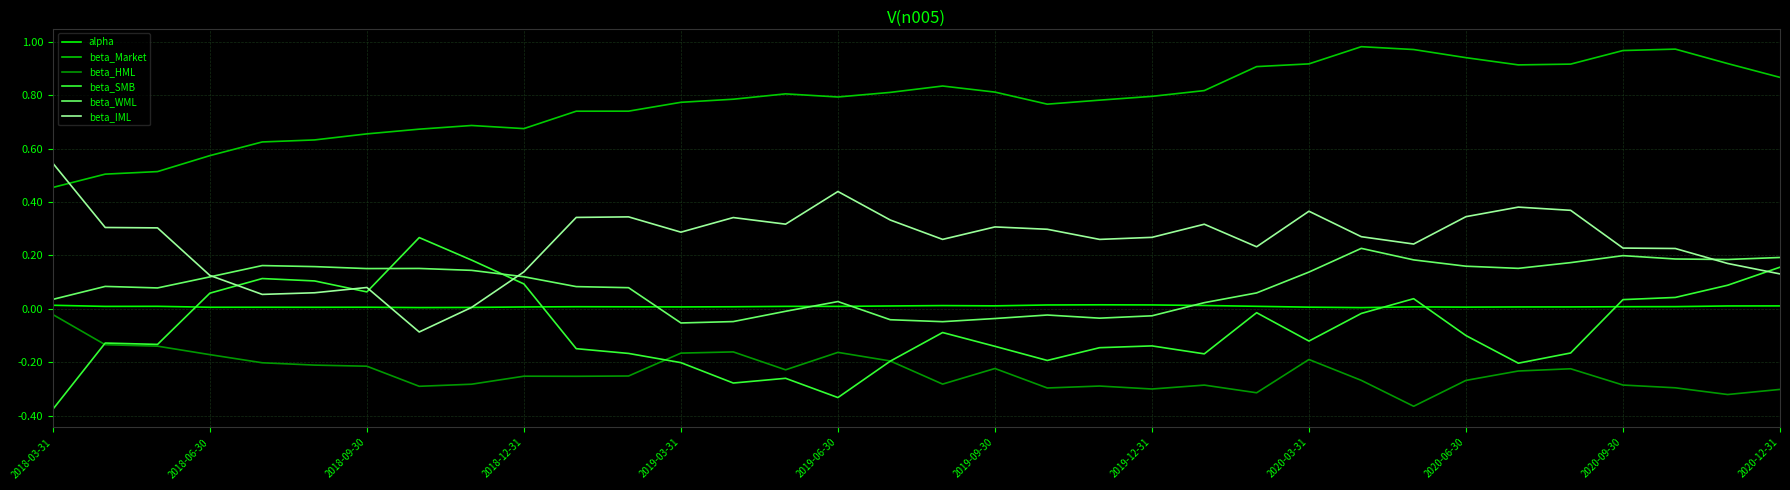

True or false: beta_SMB and beta_IML intersect in this chart.

True